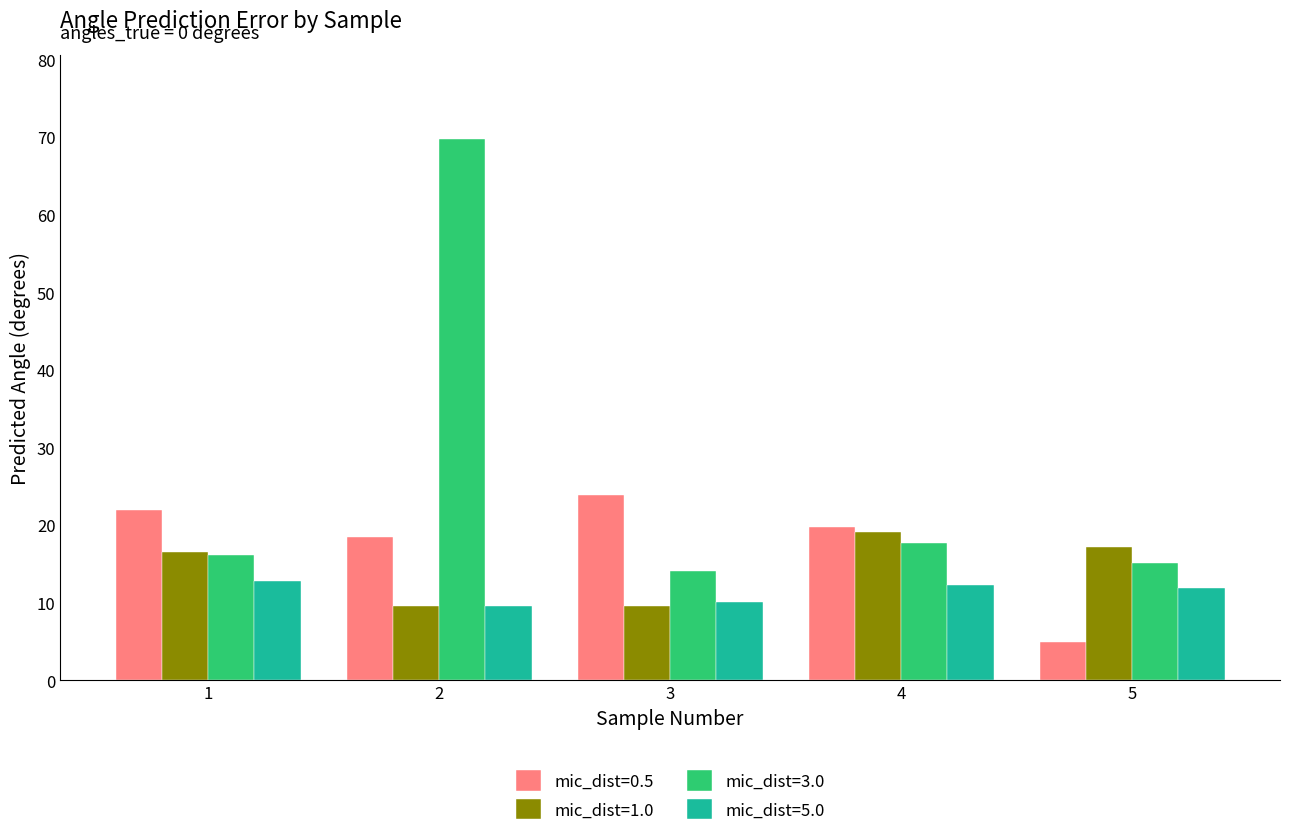

List the series in order of their overall mean, highest first.

mic_dist=3.0, mic_dist=0.5, mic_dist=1.0, mic_dist=5.0